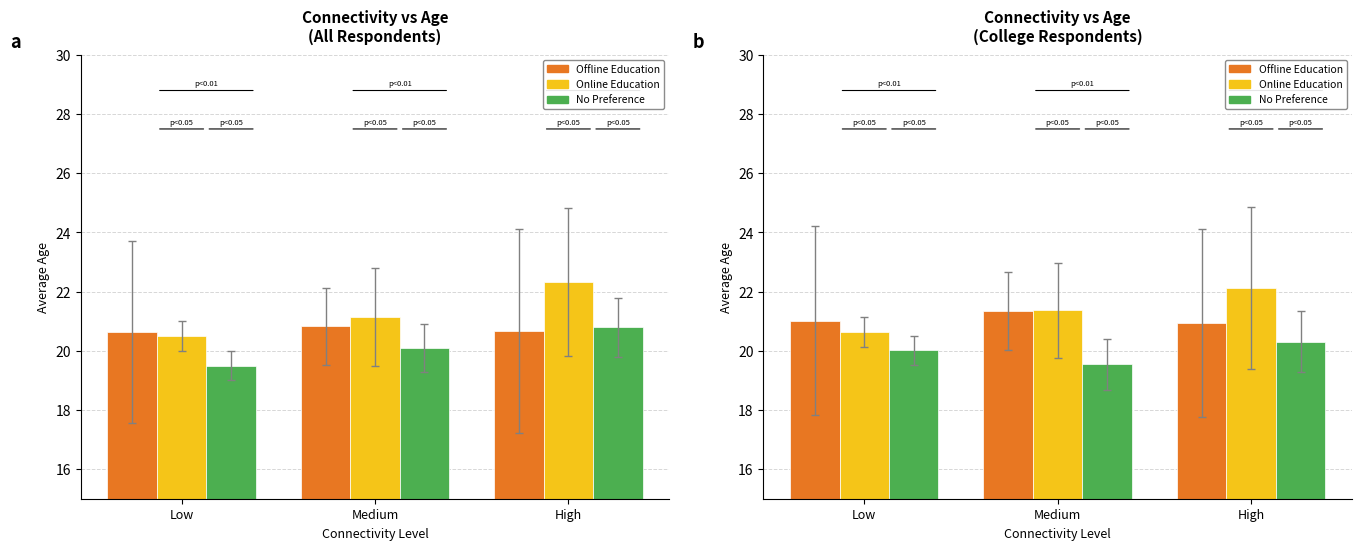

What is the label of the 3rd bar from the left?

High